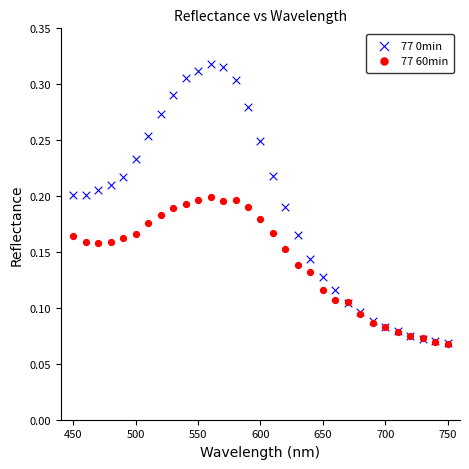

Which series contains the highest Y value?

77 0min